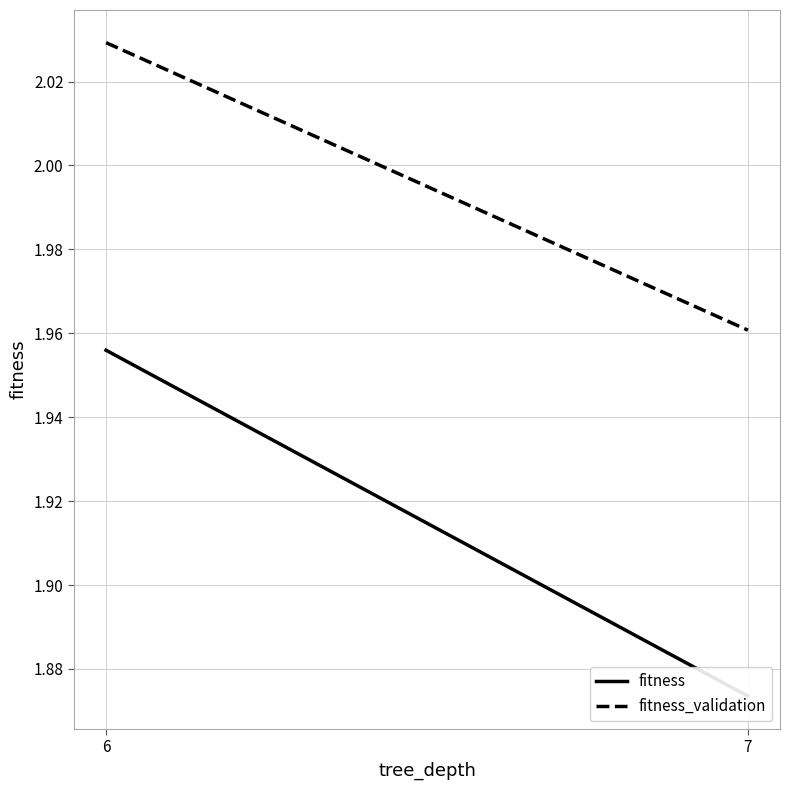

What is the maximum value shown in the chart?

2.0